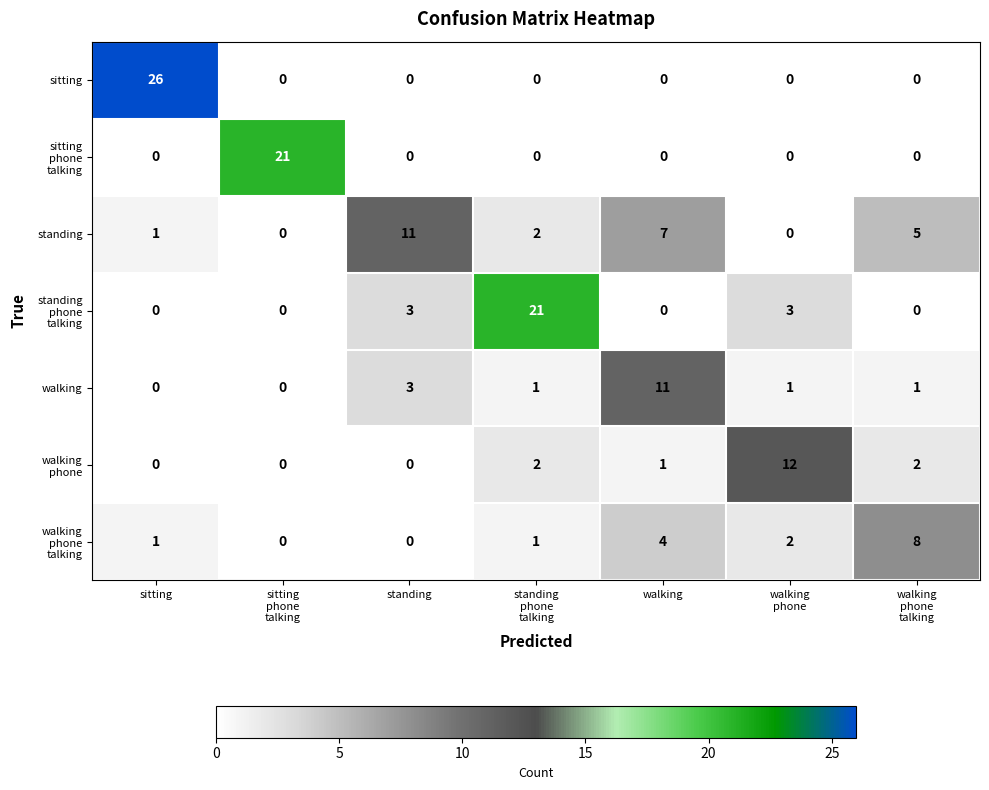

Which series has the largest range (max minus min)?

sitting